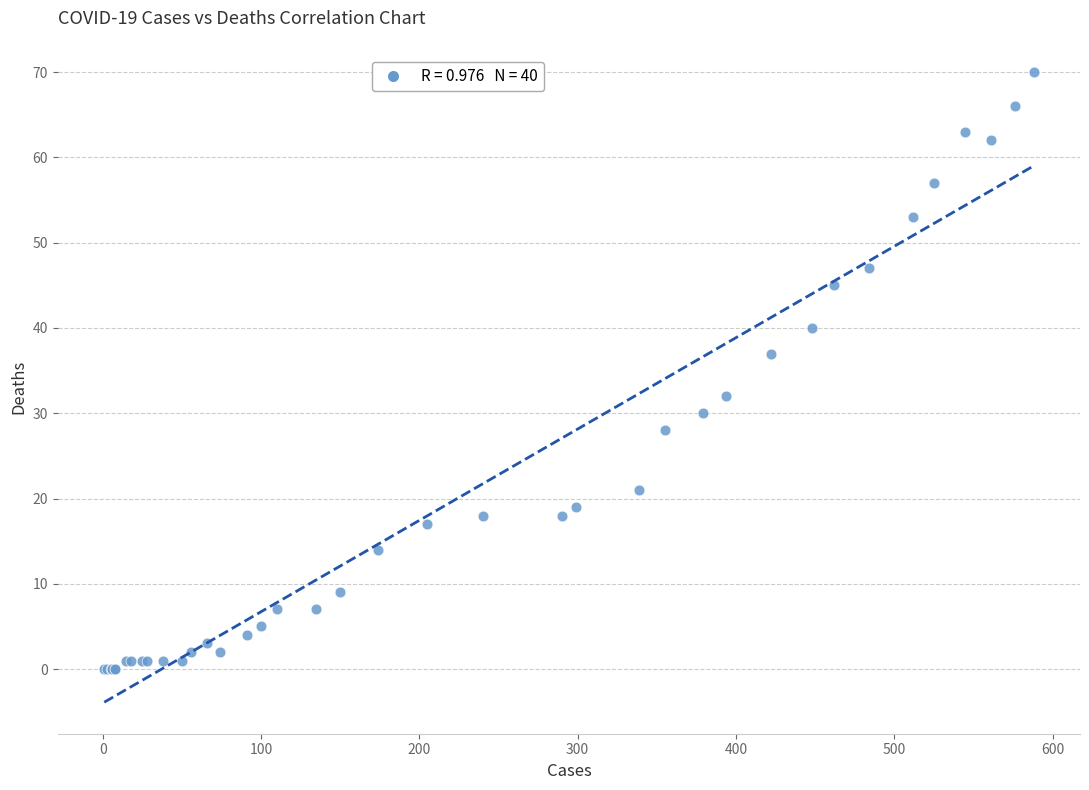

What Y value in the scatter plot is closest to 35?

37